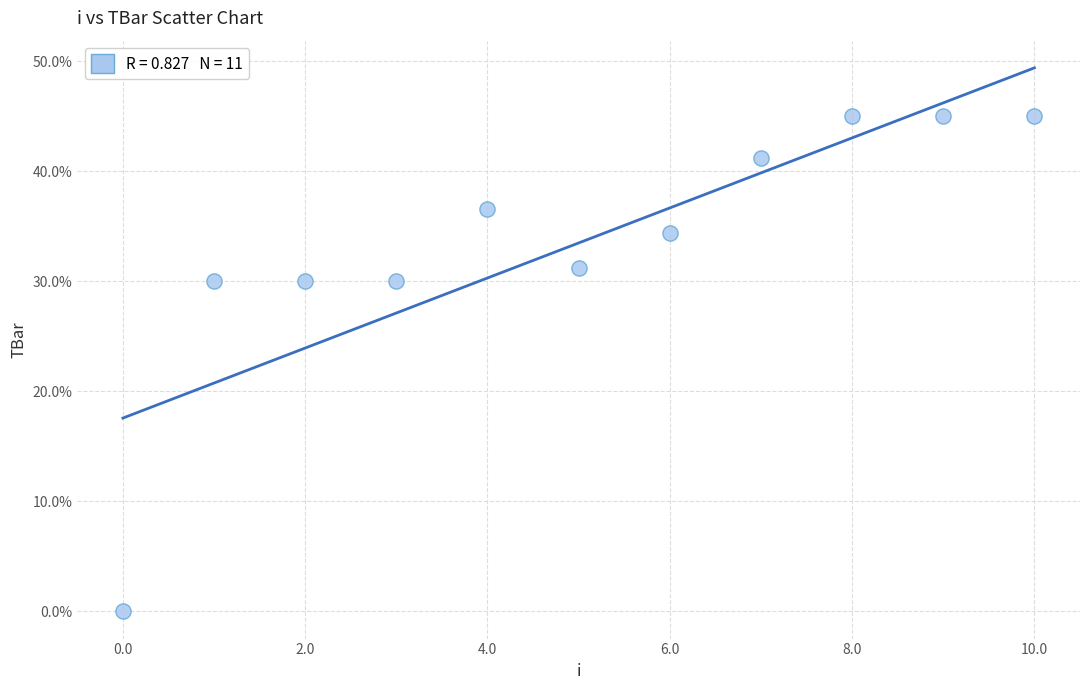

What is the average Y value?

33.5